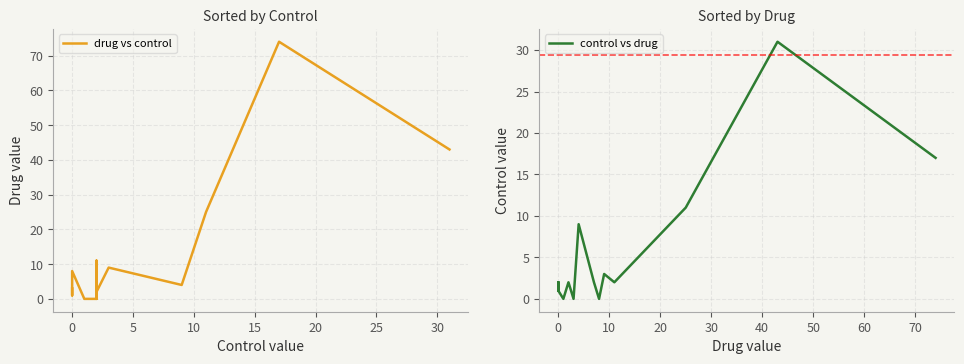

List the series in order of their overall mean, highest first.

drug vs control, control vs drug